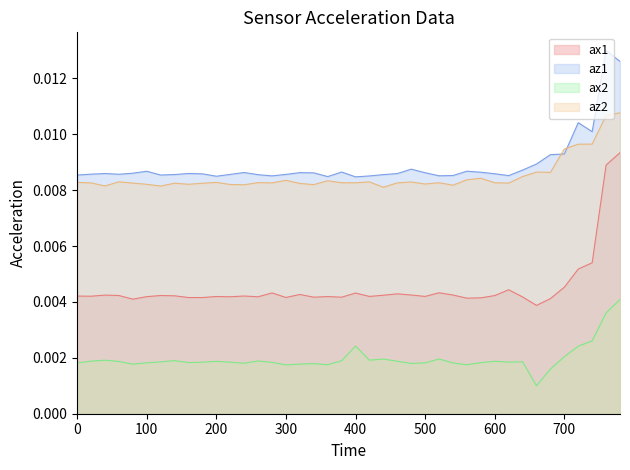

True or false: ax1 and az2 intersect in this chart.

False